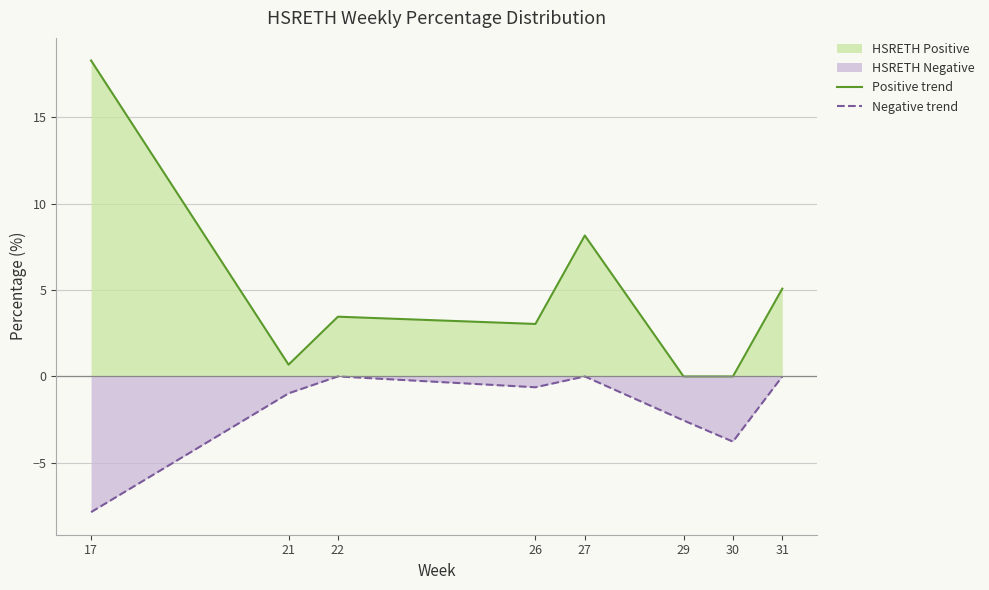

At which category is the sum across all series the highest?

17